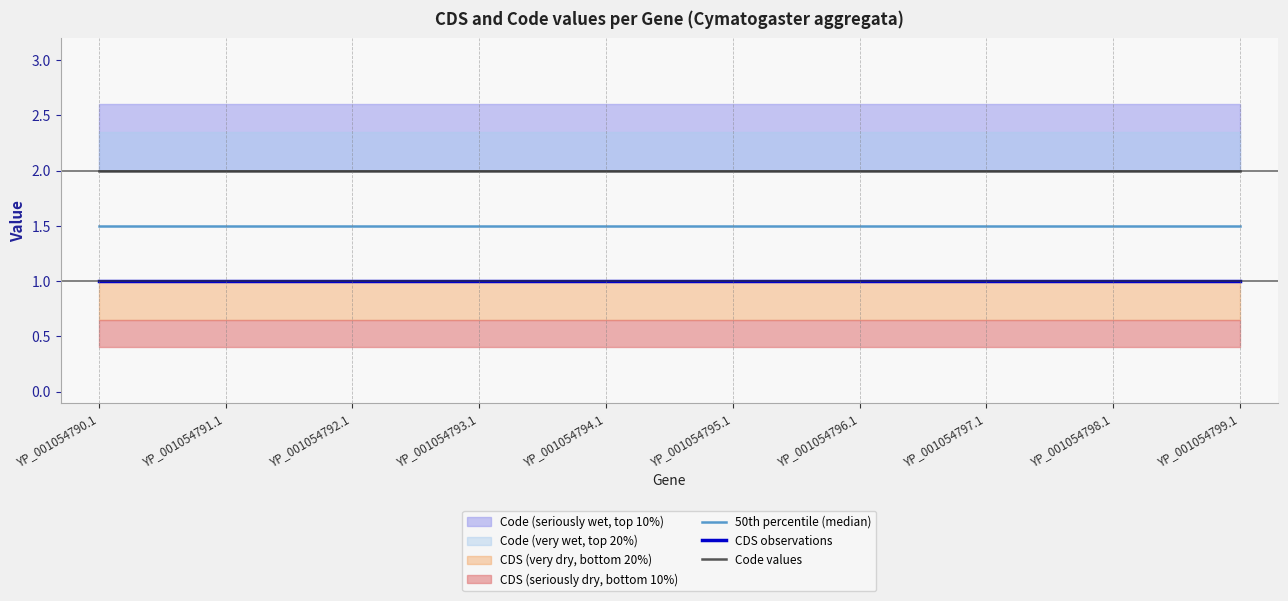

How many categories are shown in the chart?

10